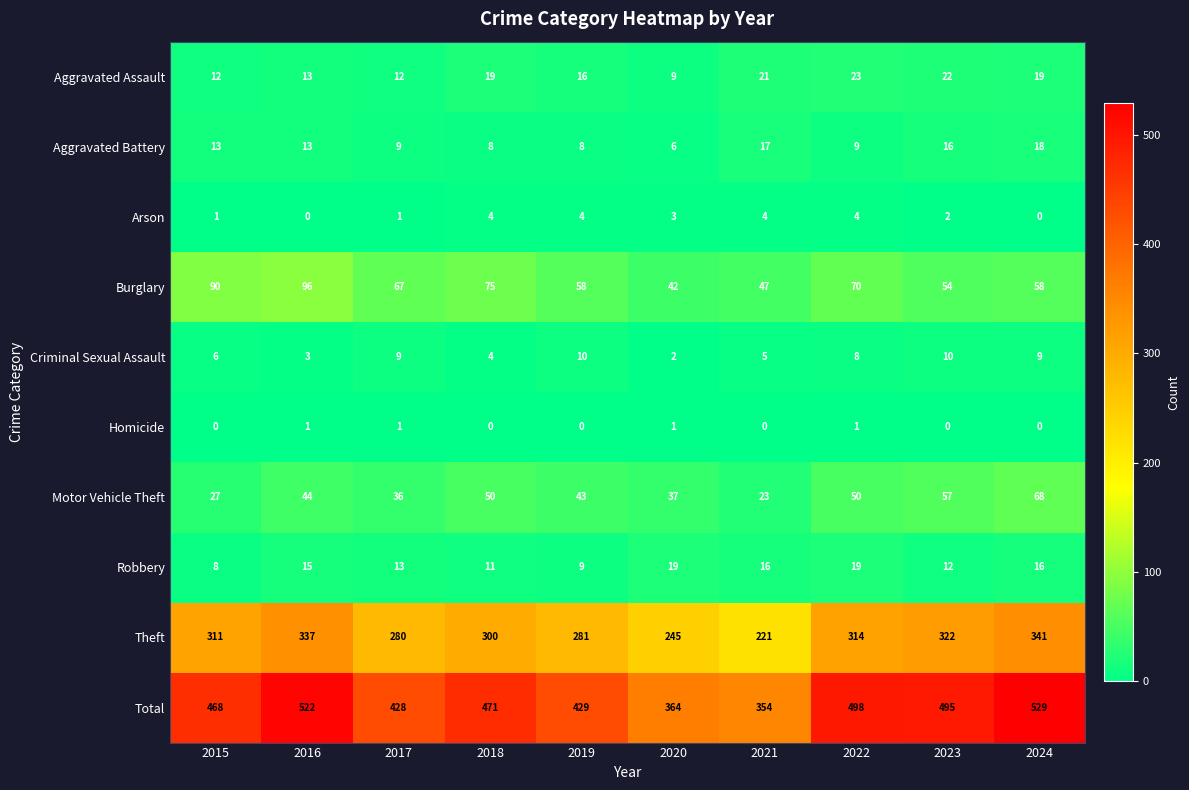

At how many categories does at least one series exceed 179?

10